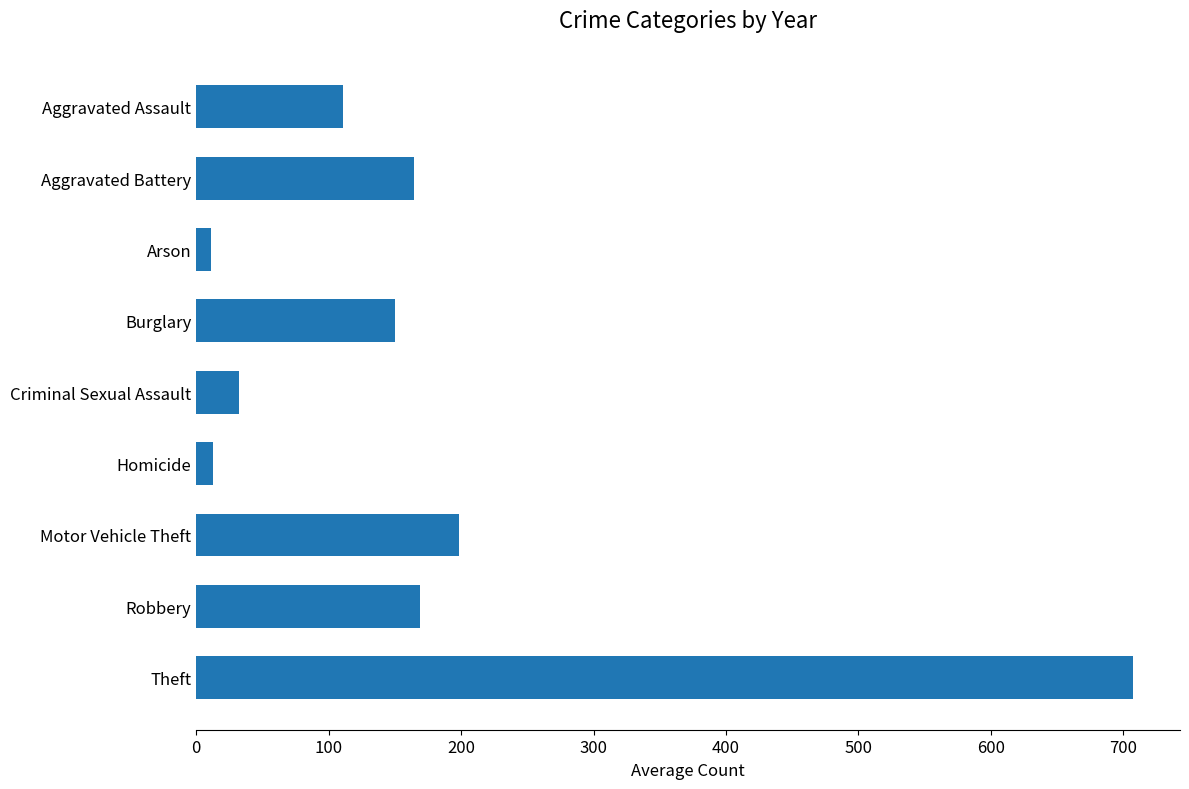

Count the number of values greater than 150.

5